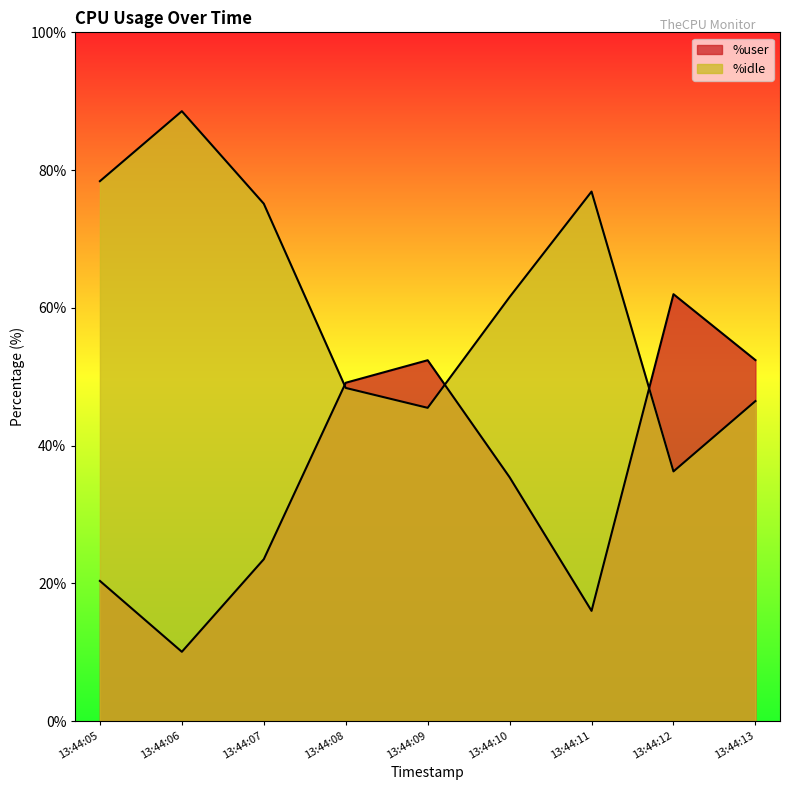

What is the sum of all %idle values?

557.1